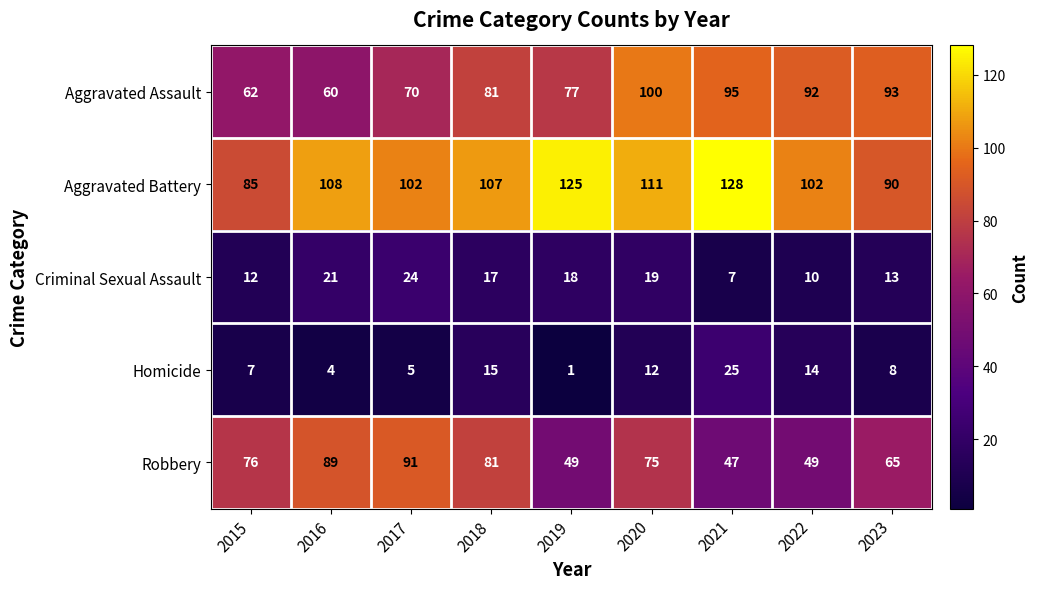

At how many categories does at least one series exceed 23?

9